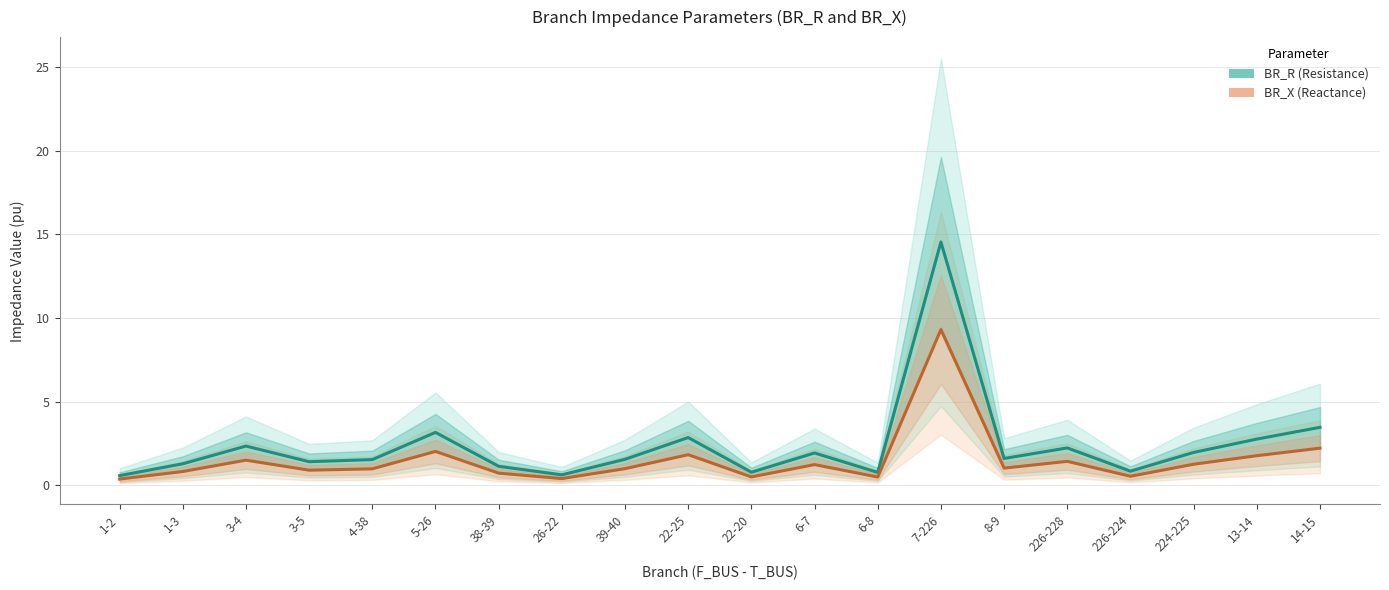

Rank the series by their maximum value, from lowest to highest.

BR_X, BR_R